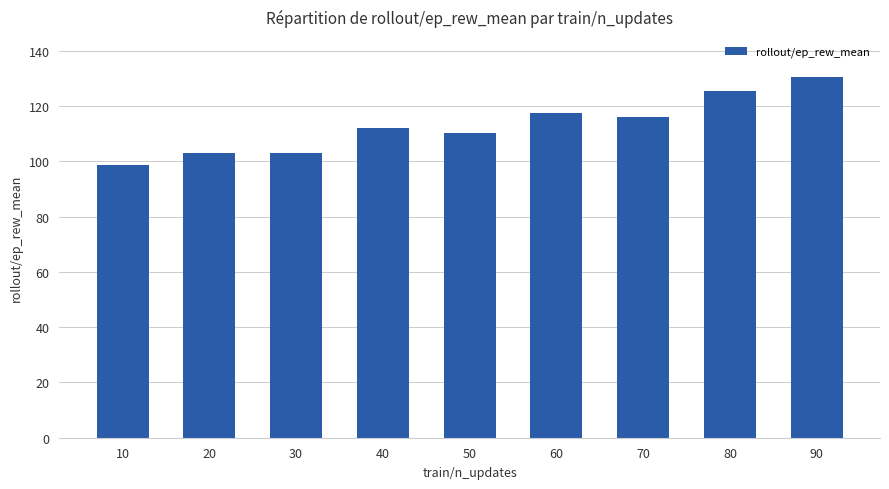

The value at 60 is 50.6. True or false?

False